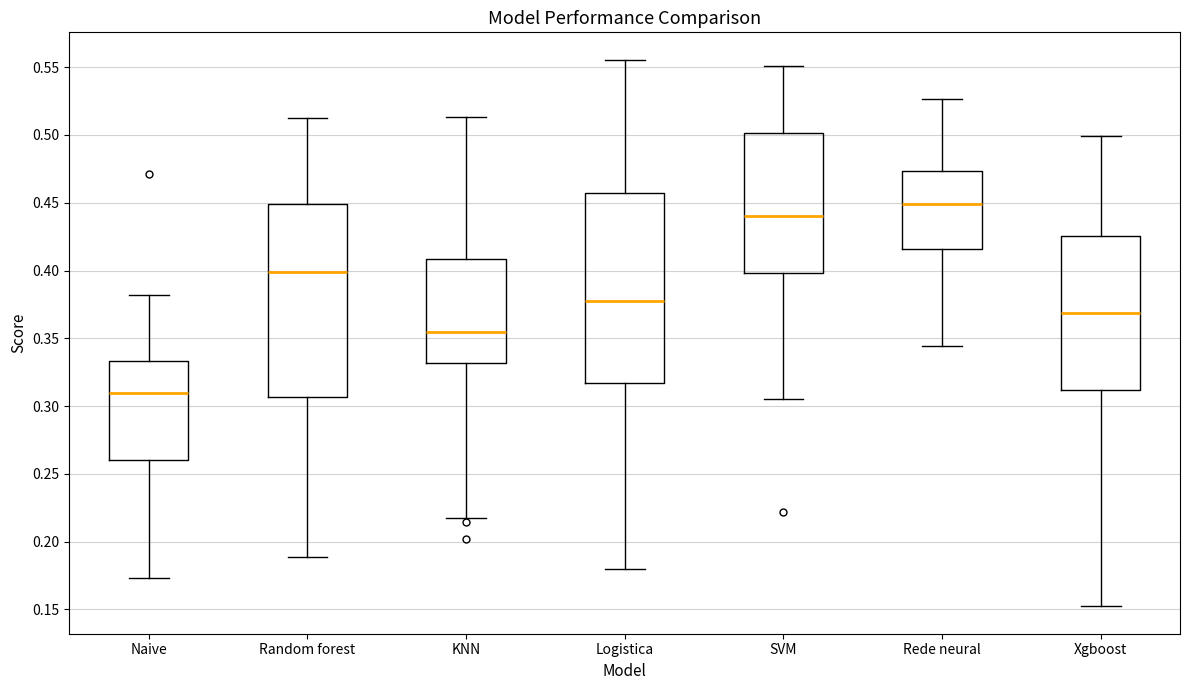

Which box has the lowest median line?

Naive